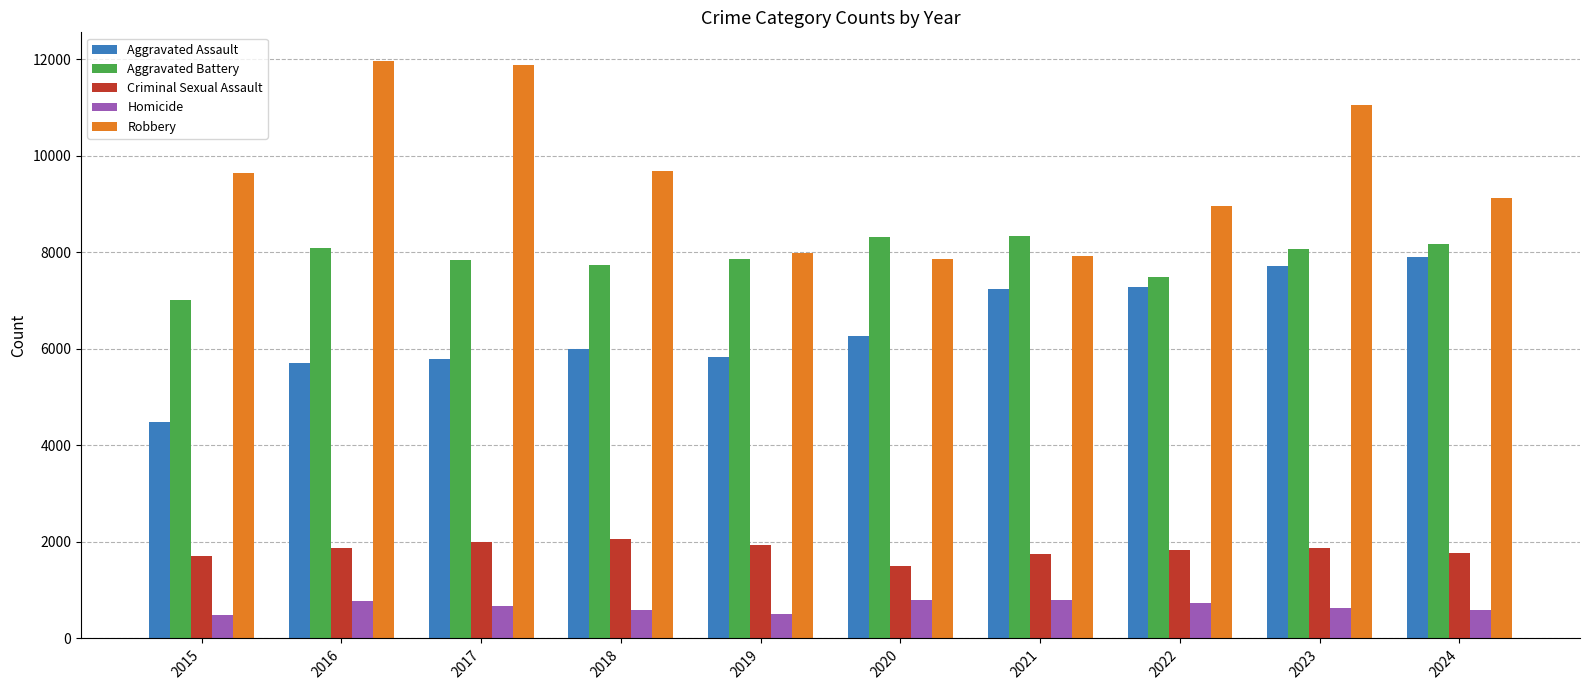

What is the highest value of the Aggravated Assault series?

7901